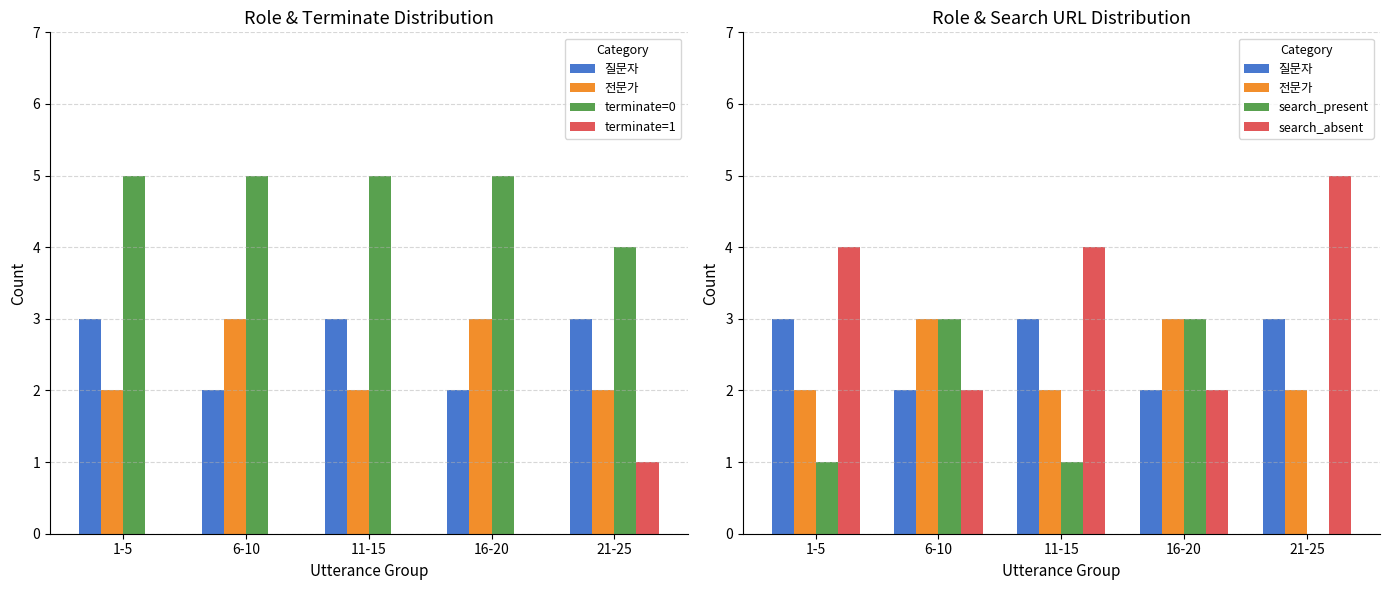

At 16-20, list the series in order from largest to smallest.

terminate=0, 전문가, search_present, 질문자, search_absent, terminate=1